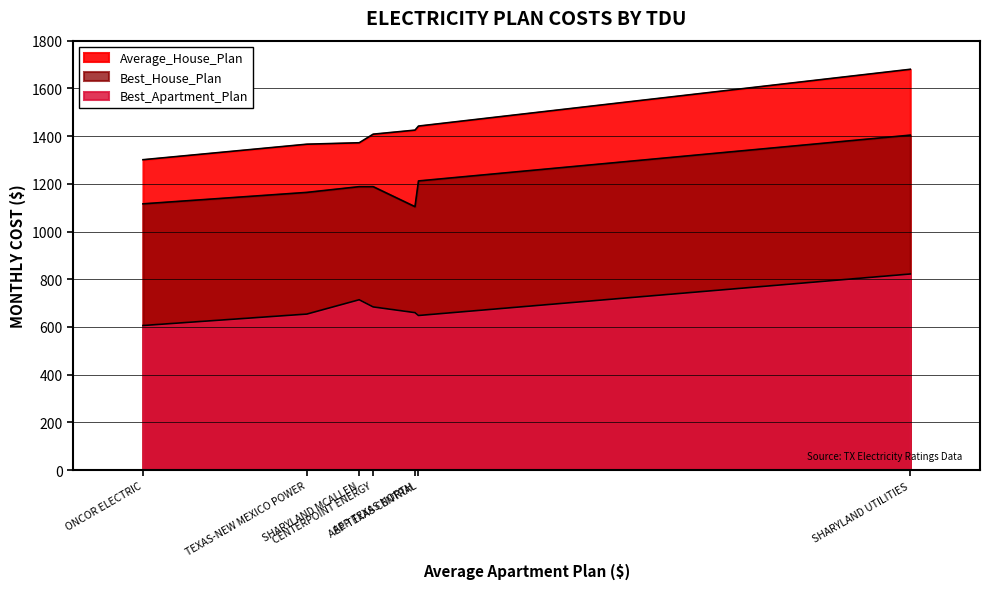

Where is the first local minimum for Best_Apartment_Plan?

ONCOR ELECTRIC